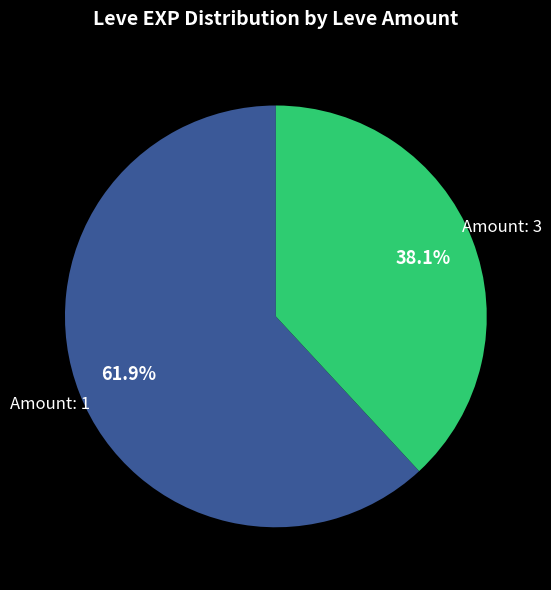

Does any single category account for the majority?

Yes